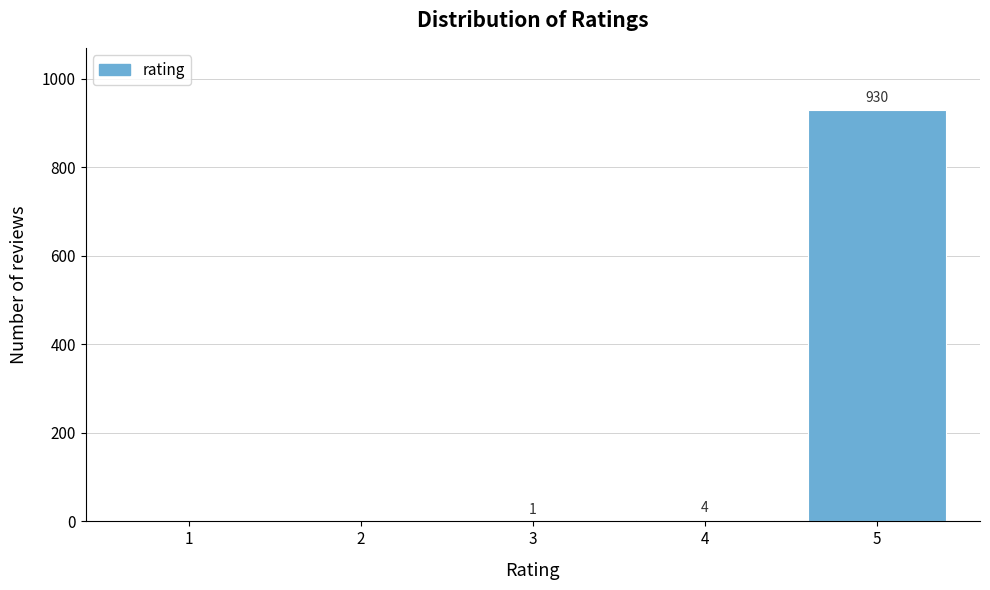

Reading left to right, list all the values displayed in this chart.

1=0	2=0	3=1	4=4	5=930